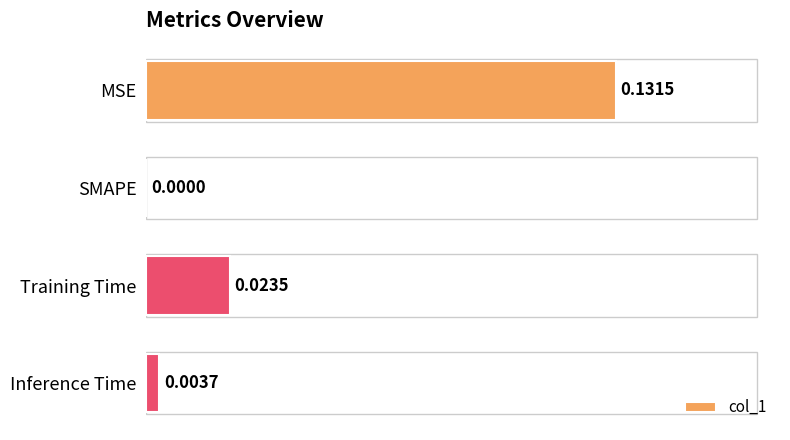

Does the chart contain stacked bars?

No